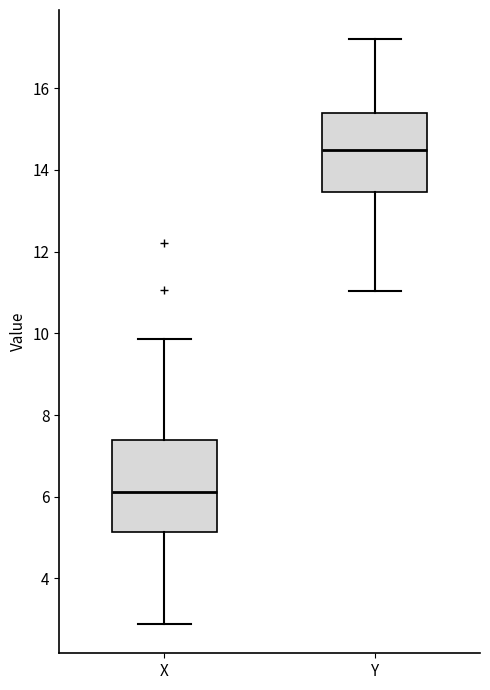

Reading left to right, read every box against the y-axis: the position of its median line, the range the box covers, and the ends of its whiskers. The values are not printed on the chart, so give them approximately, as read against the axis.

X: median 6.2, box 5.2 to 7.4, whiskers 2.8 to 9.8
Y: median 14.4, box 13.4 to 15.4, whiskers 11.0 to 17.2